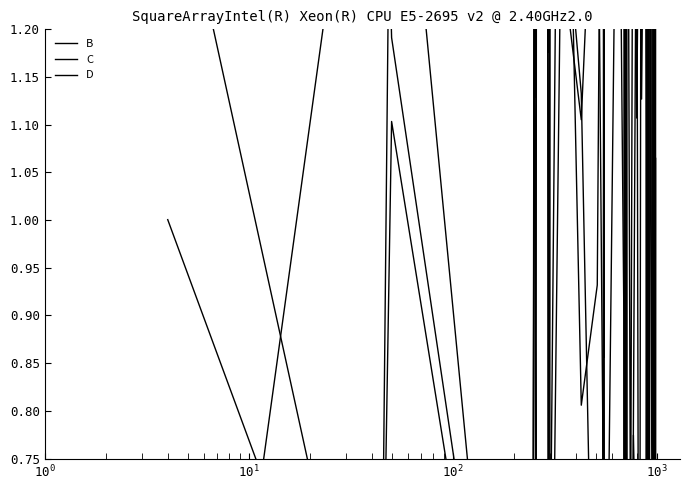

Reading left to right, extract all data points from this chart.

B: 1.0	0.4	1.1	0.2	1.2	1.6	1.4	1.5	1.2	1.5	0.3	1.3	1.1	1.5	0.8	0.1	0.1	0.1	0.5	1.5	1.1	1.3	1.6	1.8	0.6	1.6	1.1	1.4	1.1	1.6	1.2	0.7	0.1	0.5	1.4	0.8	0.7	1.5	0.1	1.3
C: 0.0	1.6	1.2	0.2	1.3	1.1	1.5	1.7	1.3	0.5	0.6	1.8	0.8	0.9	1.7	0.9	1.5	1.5	0.9	0.5	0.6	1.7	1.2	0.5	0.2	0.8	0.6	0.2	1.8	1.5	0.7	1.4	0.4	1.8	1.8	1.8	0.0	0.8	0.4	0.3
D: 1.4	0.4	1.6	0.0	1.5	0.5	1.9	1.8	0.6	0.9	1.4	1.4	1.1	0.3	0.4	1.5	0.3	1.6	1.9	1.8	0.4	1.9	0.9	0.1	0.0	0.8	1.4	0.2	0.7	0.3	1.0	1.3	0.2	2.0	1.7	2.0	0.0	1.3	0.5	1.1